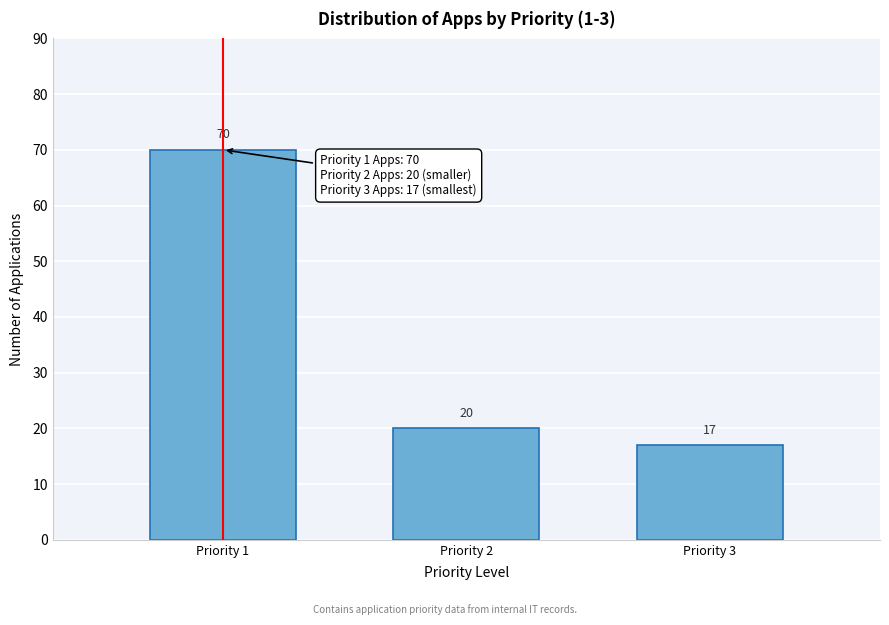

Reading left to right, transcribe all the data shown in this chart.

Priority 1=70	Priority 2=20	Priority 3=17